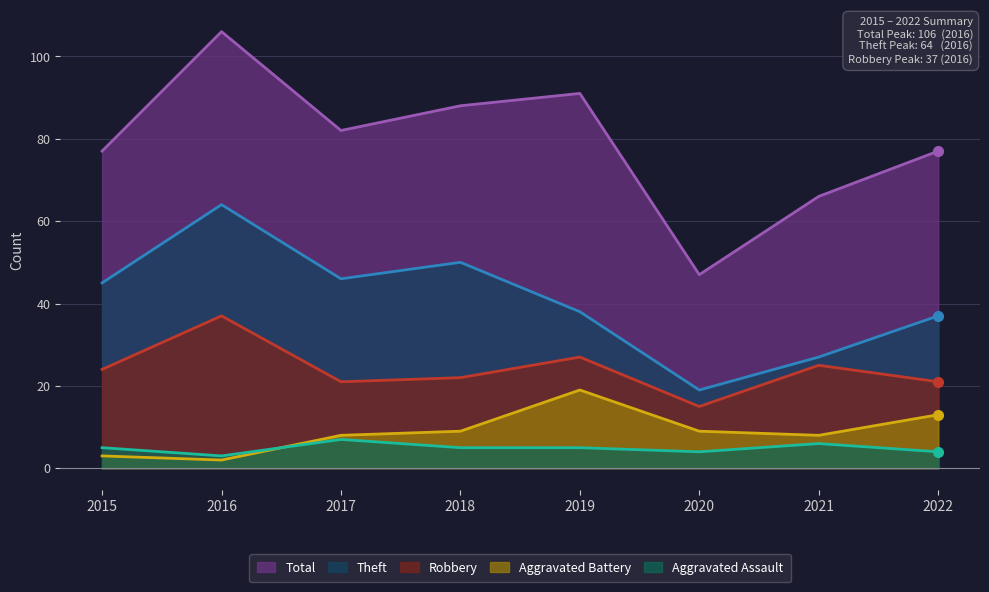

Reading left to right, extract all data points from this chart.

Robbery: 2015=24	2016=37	2017=21	2018=22	2019=27	2020=15	2021=25	2022=21
Theft: 2015=45	2016=64	2017=46	2018=50	2019=38	2020=19	2021=27	2022=37
Aggravated Assault: 2015=5	2016=3	2017=7	2018=5	2019=5	2020=4	2021=6	2022=4
Aggravated Battery: 2015=3	2016=2	2017=8	2018=9	2019=19	2020=9	2021=8	2022=13
Total: 2015=77	2016=106	2017=82	2018=88	2019=91	2020=47	2021=66	2022=77